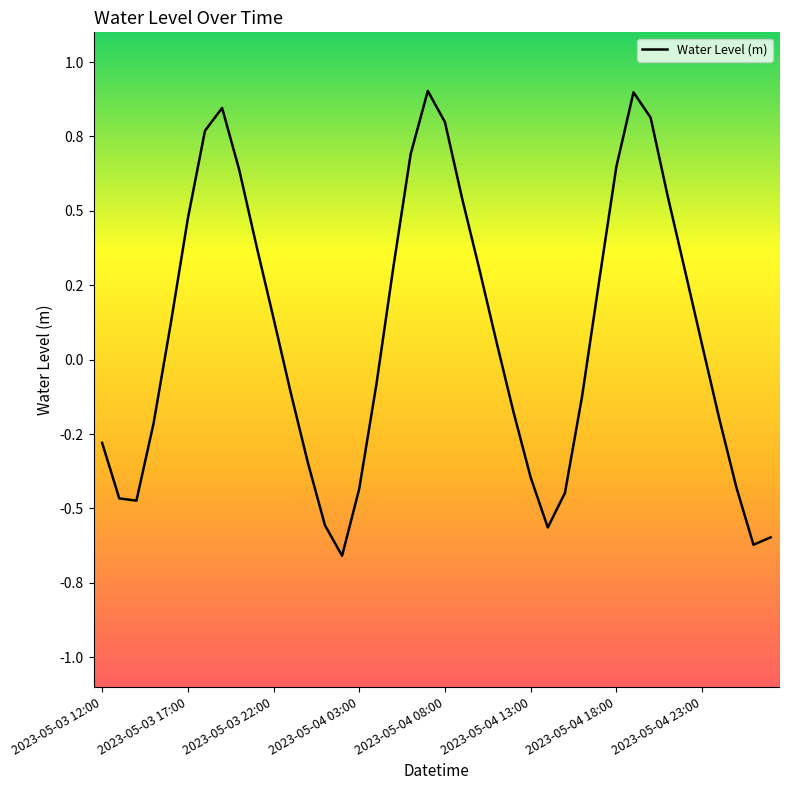

What is the average value?

0.1